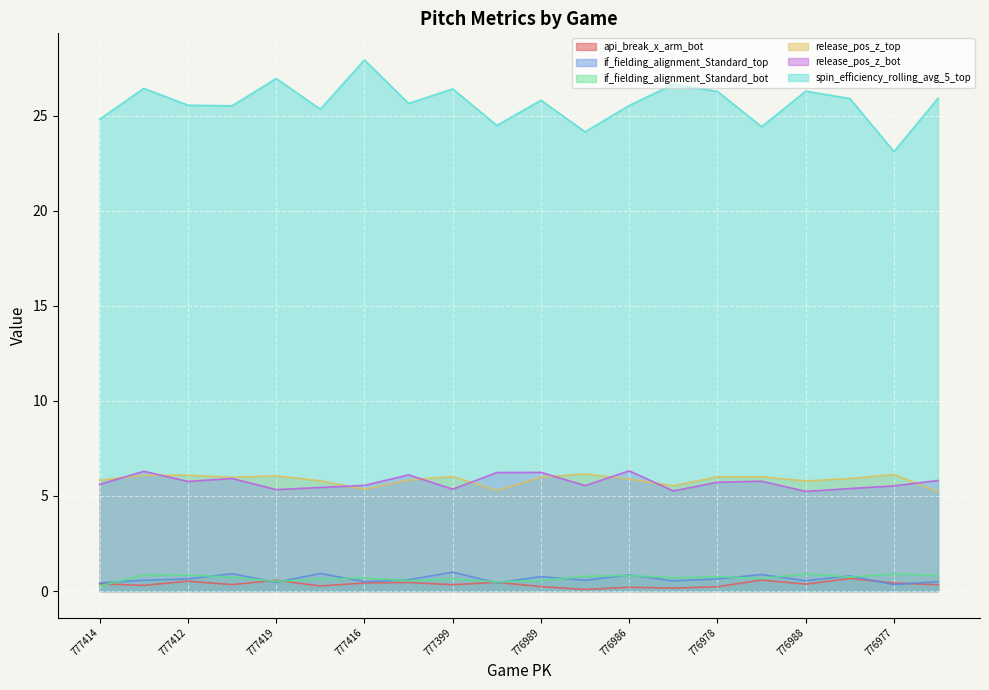

How many lines are shown in the chart?

6